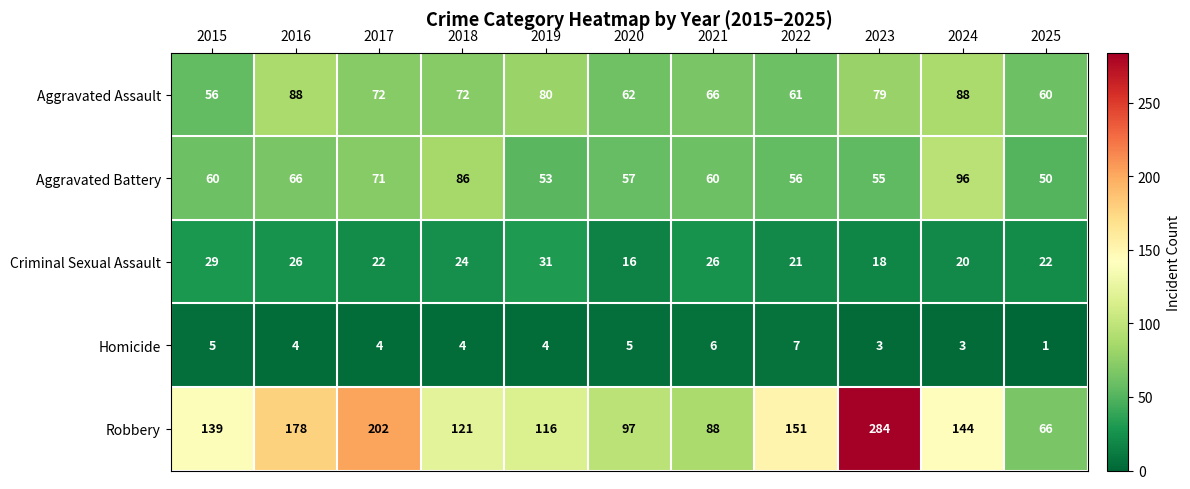

Which series has the largest total across all categories?

Robbery